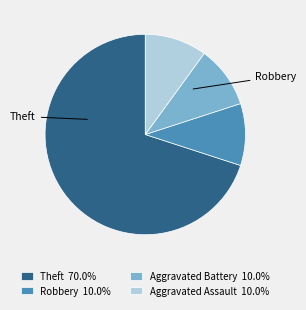

Approximately how many times larger is the value at Theft 70.0% compared to Aggravated Battery 10.0%?

7.0